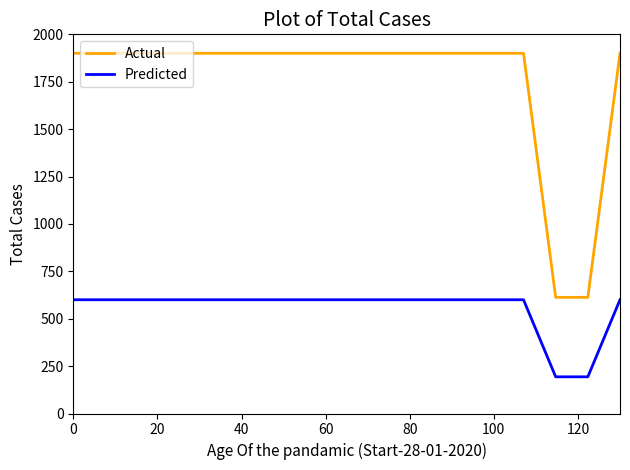

True or false: Predicted and Actual intersect in this chart.

False